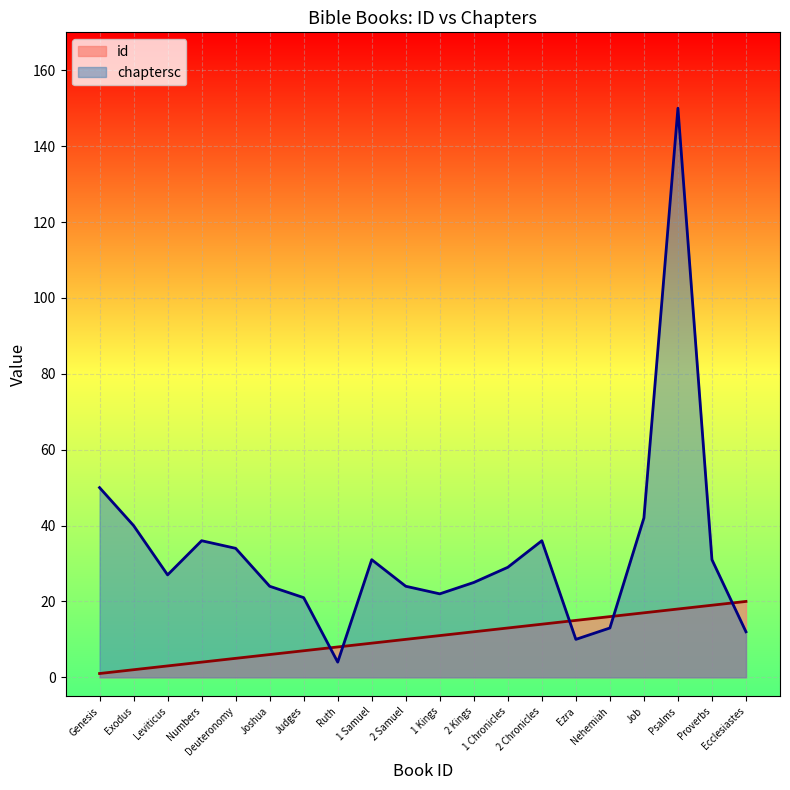

How many interior local valleys does the chaptersc series have?

4